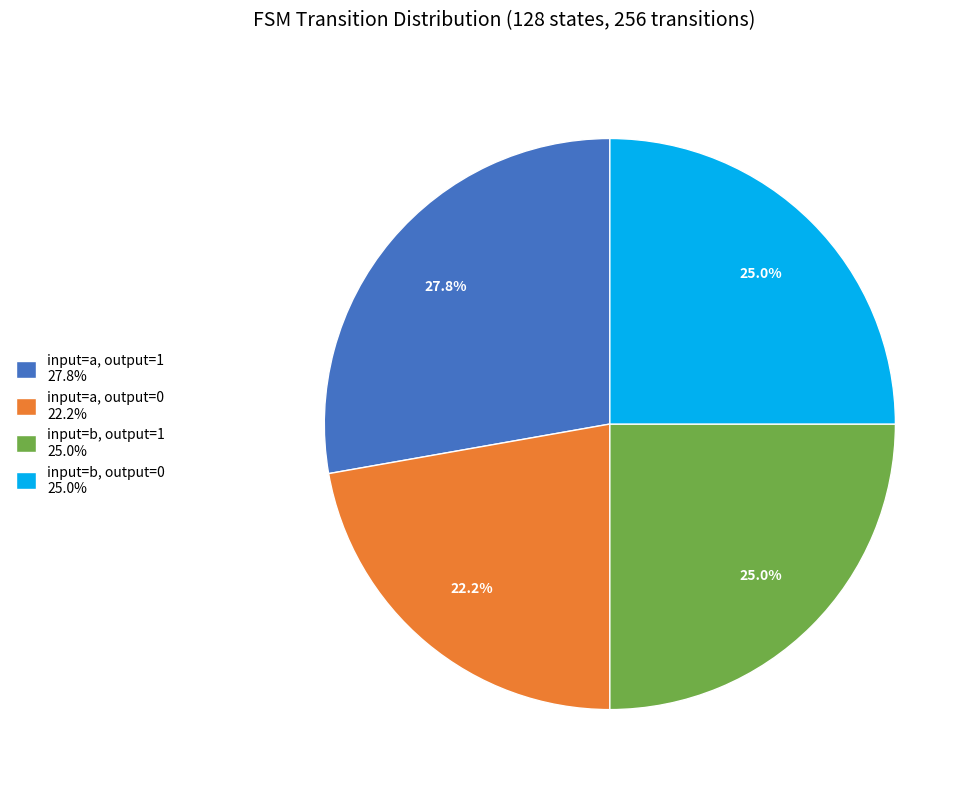

Is there any slice that represents more than half of the pie?

No